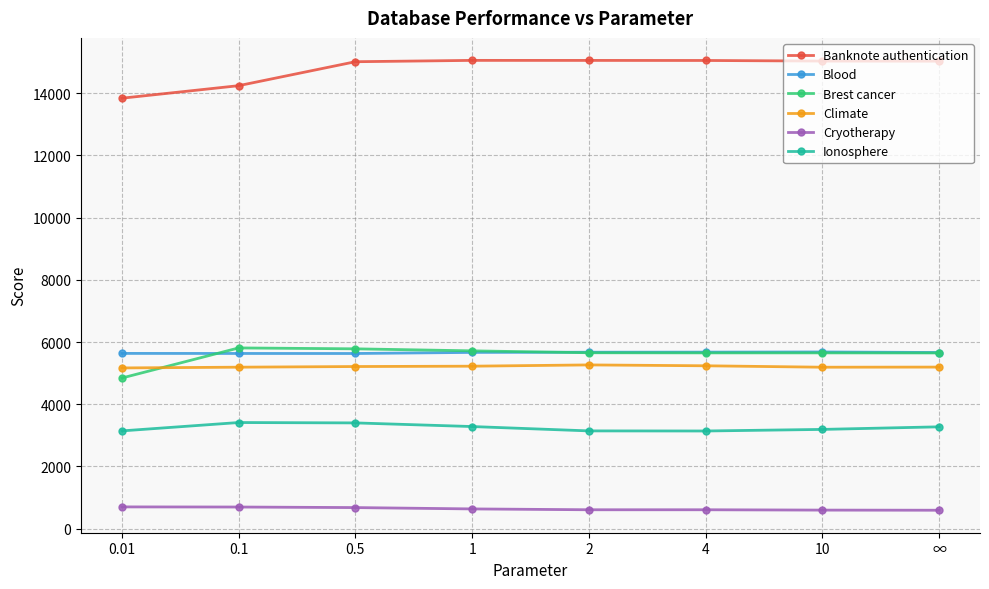

True or false: Cryotherapy and Climate cross at least once.

False